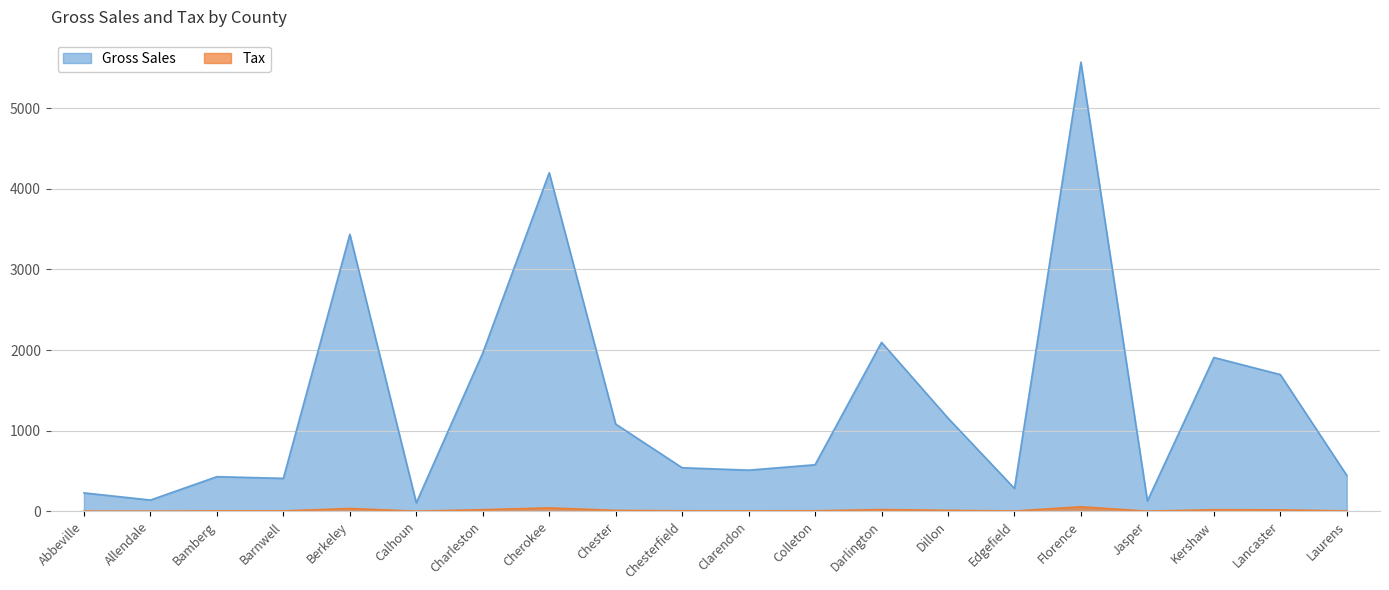

At Darlington, list the series in order from largest to smallest.

Gross Sales, Tax